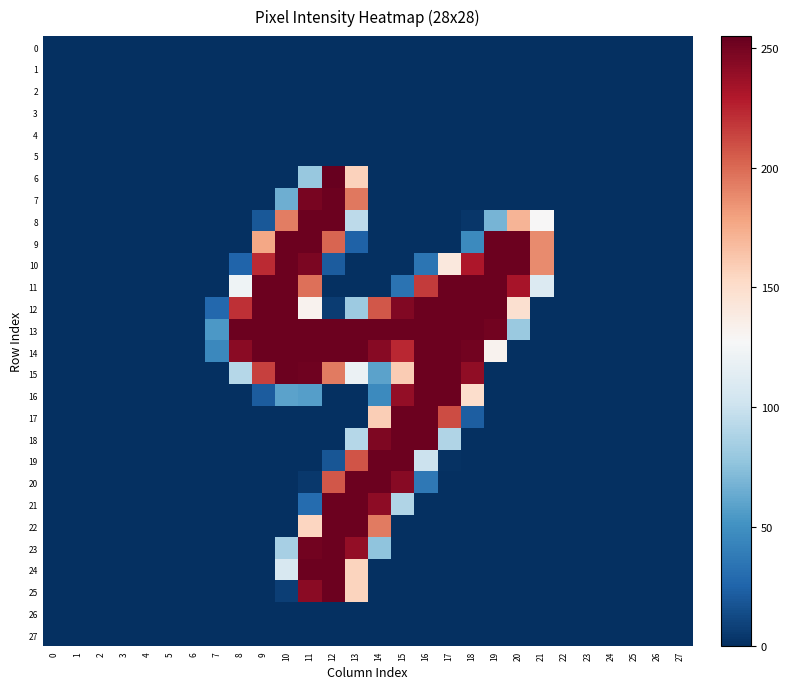

Reading left to right, transcribe all the data shown in this chart.

0: 0=0	1=0	2=0	3=0	4=0	5=0	6=0	7=0	8=0	9=0	10=0	11=0	12=0	13=0	14=0	15=0	16=0	17=0	18=0	19=0	20=0	21=0	22=0	23=0	24=0	25=0	26=0	27=0
1: 0=0	1=0	2=0	3=0	4=0	5=0	6=0	7=0	8=0	9=0	10=0	11=0	12=0	13=0	14=0	15=0	16=0	17=0	18=0	19=0	20=0	21=0	22=0	23=0	24=0	25=0	26=0	27=0
2: 0=0	1=0	2=0	3=0	4=0	5=0	6=0	7=0	8=0	9=0	10=0	11=0	12=0	13=0	14=0	15=0	16=0	17=0	18=0	19=0	20=0	21=0	22=0	23=0	24=0	25=0	26=0	27=0
3: 0=0	1=0	2=0	3=0	4=0	5=0	6=0	7=0	8=0	9=0	10=0	11=0	12=0	13=0	14=0	15=0	16=0	17=0	18=0	19=0	20=0	21=0	22=0	23=0	24=0	25=0	26=0	27=0
4: 0=0	1=0	2=0	3=0	4=0	5=0	6=0	7=0	8=0	9=0	10=0	11=0	12=0	13=0	14=0	15=0	16=0	17=0	18=0	19=0	20=0	21=0	22=0	23=0	24=0	25=0	26=0	27=0
5: 0=0	1=0	2=0	3=0	4=0	5=0	6=0	7=0	8=0	9=0	10=0	11=0	12=0	13=0	14=0	15=0	16=0	17=0	18=0	19=0	20=0	21=0	22=0	23=0	24=0	25=0	26=0	27=0
6: 0=0	1=0	2=0	3=0	4=0	5=0	6=0	7=0	8=0	9=0	10=0	11=79	12=255	13=157	14=0	15=0	16=0	17=0	18=0	19=0	20=0	21=0	22=0	23=0	24=0	25=0	26=0	27=0
7: 0=0	1=0	2=0	3=0	4=0	5=0	6=0	7=0	8=0	9=0	10=65	11=249	12=253	13=195	14=0	15=0	16=0	17=0	18=0	19=0	20=0	21=0	22=0	23=0	24=0	25=0	26=0	27=0
8: 0=0	1=0	2=0	3=0	4=0	5=0	6=0	7=0	8=0	9=19	10=193	11=253	12=253	13=94	14=0	15=0	16=0	17=0	18=3	19=68	20=171	21=128	22=0	23=0	24=0	25=0	26=0	27=0
9: 0=0	1=0	2=0	3=0	4=0	5=0	6=0	7=0	8=0	9=177	10=253	11=253	12=202	13=24	14=0	15=0	16=0	17=0	18=46	19=253	20=253	21=188	22=0	23=0	24=0	25=0	26=0	27=0
10: 0=0	1=0	2=0	3=0	4=0	5=0	6=0	7=0	8=25	9=223	10=253	11=248	12=21	13=0	14=0	15=0	16=34	17=141	18=231	19=253	20=253	21=188	22=0	23=0	24=0	25=0	26=0	27=0
11: 0=0	1=0	2=0	3=0	4=0	5=0	6=0	7=0	8=122	9=253	10=253	11=198	12=0	13=0	14=0	15=33	16=217	17=253	18=253	19=253	20=233	21=110	22=0	23=0	24=0	25=0	26=0	27=0
12: 0=0	1=0	2=0	3=0	4=0	5=0	6=0	7=27	8=221	9=253	10=253	11=132	12=6	13=81	14=207	15=246	16=253	17=253	18=253	19=253	20=148	21=0	22=0	23=0	24=0	25=0	26=0	27=0
13: 0=0	1=0	2=0	3=0	4=0	5=0	6=0	7=54	8=253	9=253	10=253	11=253	12=253	13=253	14=253	15=253	16=253	17=253	18=253	19=251	20=80	21=0	22=0	23=0	24=0	25=0	26=0	27=0
14: 0=0	1=0	2=0	3=0	4=0	5=0	6=0	7=45	8=243	9=253	10=253	11=253	12=253	13=253	14=244	15=224	16=253	17=253	18=251	19=132	20=0	21=0	22=0	23=0	24=0	25=0	26=0	27=0
15: 0=0	1=0	2=0	3=0	4=0	5=0	6=0	7=0	8=91	9=215	10=253	11=252	12=194	13=120	14=59	15=160	16=253	17=253	18=241	19=0	20=0	21=0	22=0	23=0	24=0	25=0	26=0	27=0
16: 0=0	1=0	2=0	3=0	4=0	5=0	6=0	7=0	8=0	9=21	10=59	11=57	12=0	13=0	14=46	15=240	16=253	17=253	18=150	19=0	20=0	21=0	22=0	23=0	24=0	25=0	26=0	27=0
17: 0=0	1=0	2=0	3=0	4=0	5=0	6=0	7=0	8=0	9=0	10=0	11=0	12=0	13=0	14=159	15=253	16=253	17=211	18=22	19=0	20=0	21=0	22=0	23=0	24=0	25=0	26=0	27=0
18: 0=0	1=0	2=0	3=0	4=0	5=0	6=0	7=0	8=0	9=0	10=0	11=0	12=0	13=91	14=247	15=253	16=253	17=89	18=0	19=0	20=0	21=0	22=0	23=0	24=0	25=0	26=0	27=0
19: 0=0	1=0	2=0	3=0	4=0	5=0	6=0	7=0	8=0	9=0	10=0	11=0	12=18	13=208	14=253	15=253	16=100	17=1	18=0	19=0	20=0	21=0	22=0	23=0	24=0	25=0	26=0	27=0
20: 0=0	1=0	2=0	3=0	4=0	5=0	6=0	7=0	8=0	9=0	10=0	11=4	12=207	13=253	14=253	15=244	16=36	17=0	18=0	19=0	20=0	21=0	22=0	23=0	24=0	25=0	26=0	27=0
21: 0=0	1=0	2=0	3=0	4=0	5=0	6=0	7=0	8=0	9=0	10=0	11=29	12=253	13=253	14=242	15=89	16=0	17=0	18=0	19=0	20=0	21=0	22=0	23=0	24=0	25=0	26=0	27=0
22: 0=0	1=0	2=0	3=0	4=0	5=0	6=0	7=0	8=0	9=0	10=0	11=155	12=253	13=253	14=194	15=0	16=0	17=0	18=0	19=0	20=0	21=0	22=0	23=0	24=0	25=0	26=0	27=0
23: 0=0	1=0	2=0	3=0	4=0	5=0	6=0	7=0	8=0	9=0	10=85	11=251	12=253	13=240	14=76	15=0	16=0	17=0	18=0	19=0	20=0	21=0	22=0	23=0	24=0	25=0	26=0	27=0
24: 0=0	1=0	2=0	3=0	4=0	5=0	6=0	7=0	8=0	9=0	10=107	11=253	12=253	13=156	14=0	15=0	16=0	17=0	18=0	19=0	20=0	21=0	22=0	23=0	24=0	25=0	26=0	27=0
25: 0=0	1=0	2=0	3=0	4=0	5=0	6=0	7=0	8=0	9=0	10=7	11=243	12=253	13=156	14=0	15=0	16=0	17=0	18=0	19=0	20=0	21=0	22=0	23=0	24=0	25=0	26=0	27=0
26: 0=0	1=0	2=0	3=0	4=0	5=0	6=0	7=0	8=0	9=0	10=0	11=0	12=0	13=0	14=0	15=0	16=0	17=0	18=0	19=0	20=0	21=0	22=0	23=0	24=0	25=0	26=0	27=0
27: 0=0	1=0	2=0	3=0	4=0	5=0	6=0	7=0	8=0	9=0	10=0	11=0	12=0	13=0	14=0	15=0	16=0	17=0	18=0	19=0	20=0	21=0	22=0	23=0	24=0	25=0	26=0	27=0